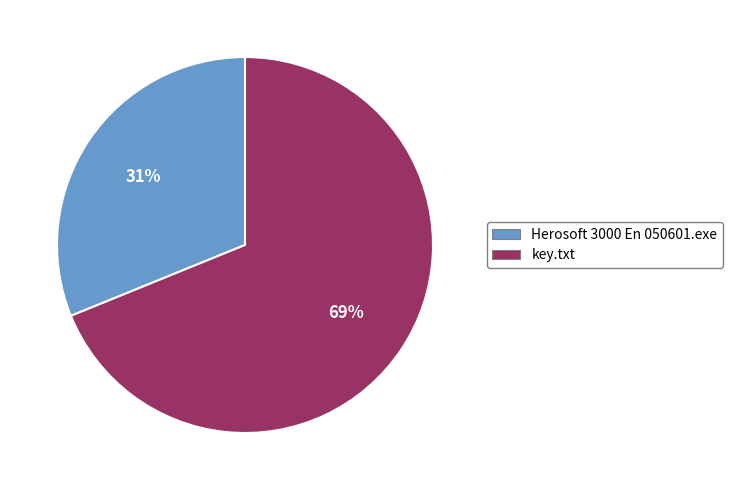

Do key.txt and Herosoft 3000 En 050601.exe together represent more than half of the pie?

Yes